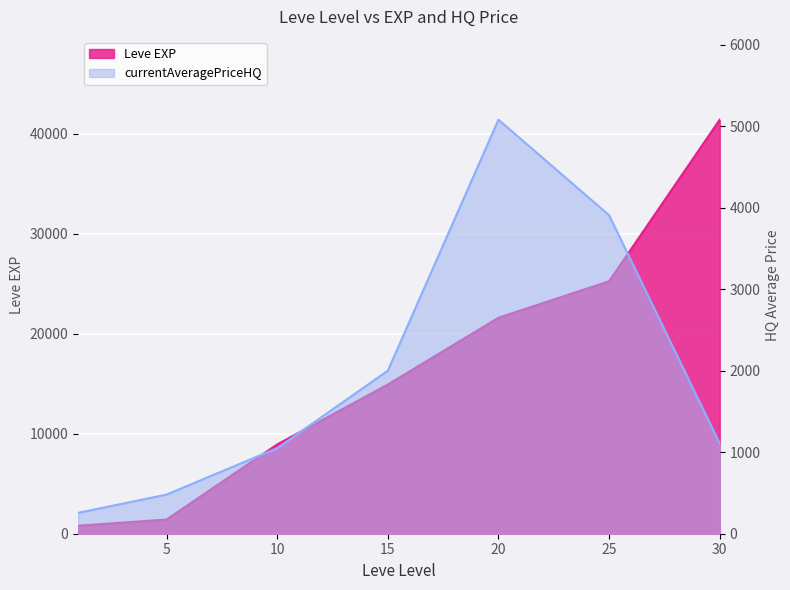

What are all the series names shown in the legend?

Leve EXP, currentAveragePriceHQ